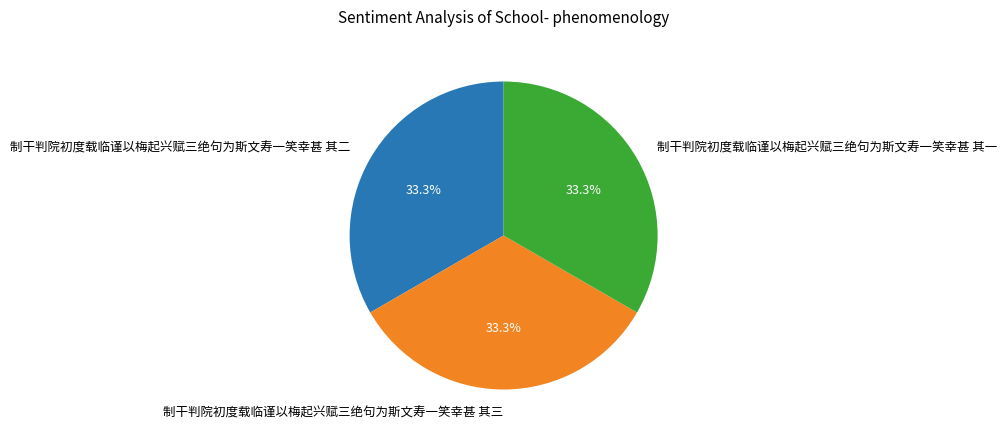

To the nearest percent, what is the combined percentage of 制干判院初度载临谨以梅起兴赋三绝句为斯文寿一笑幸甚 其二 and 制干判院初度载临谨以梅起兴赋三绝句为斯文寿一笑幸甚 其一?

67%